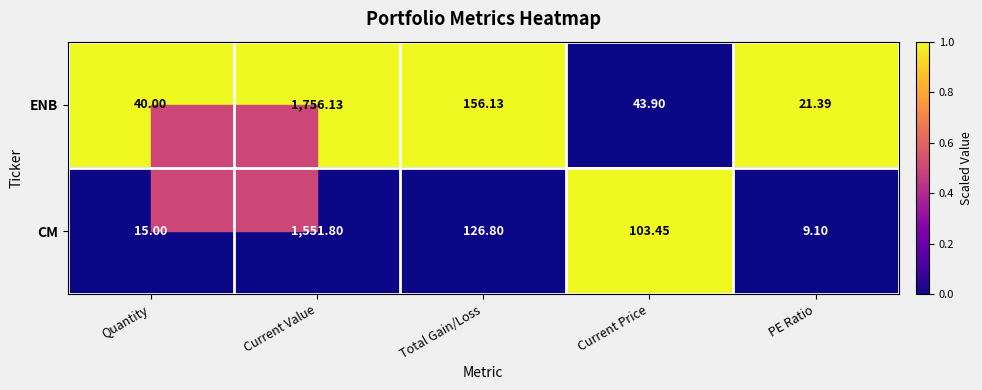

Which category has the lowest value across all series?

PE Ratio